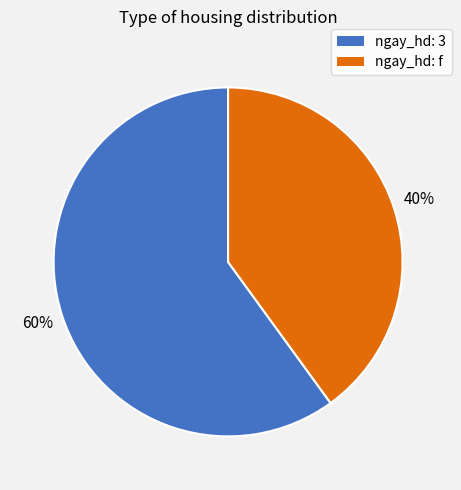

Does any single category account for the majority?

Yes